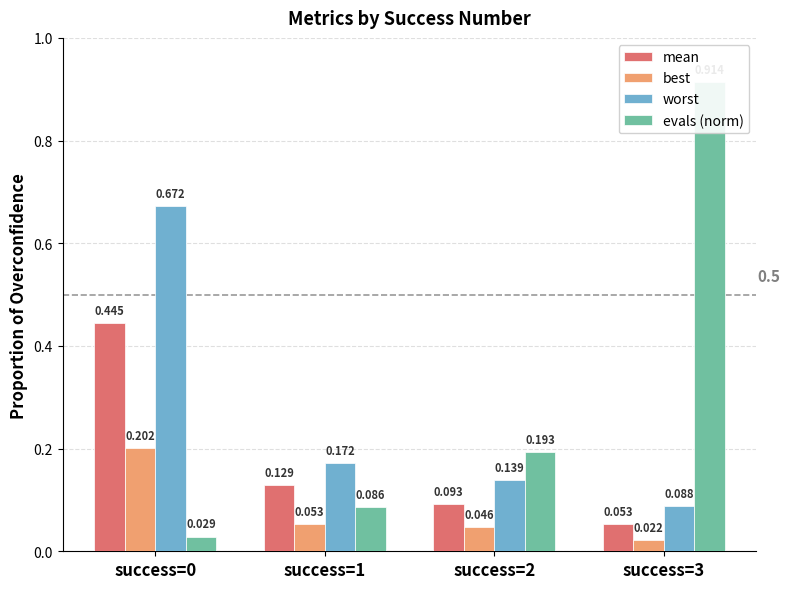

List the series in order of their overall mean, highest first.

evals (norm), worst, mean, best